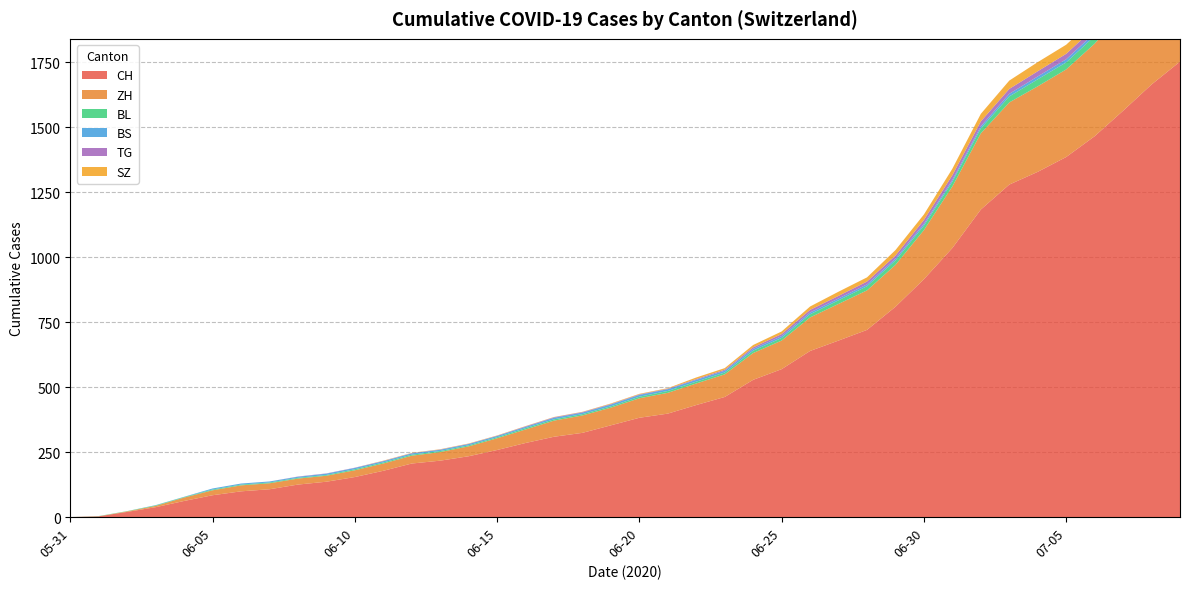

Reading left to right, what are all the values shown in this chart?

CH: 2020-05-31=0	2020-06-07=107	2020-06-14=234	2020-06-21=398	2020-06-28=720	2020-07-05=1385	2020-07-09=1752
ZH: 2020-05-31=0	2020-06-07=23	2020-06-14=38	2020-06-21=80	2020-06-28=152	2020-07-05=337	2020-07-09=424
BL: 2020-05-31=0	2020-06-07=3	2020-06-14=4	2020-06-21=7	2020-06-28=16	2020-07-05=27	2020-07-09=38
BS: 2020-05-31=0	2020-06-07=4	2020-06-14=5	2020-06-21=7	2020-06-28=7	2020-07-05=12	2020-07-09=21
TG: 2020-05-31=0	2020-06-07=0	2020-06-14=1	2020-06-21=2	2020-06-28=11	2020-07-05=21	2020-07-09=27
SZ: 2020-05-31=0	2020-06-07=0	2020-06-14=1	2020-06-21=2	2020-06-28=16	2020-07-05=35	2020-07-09=49